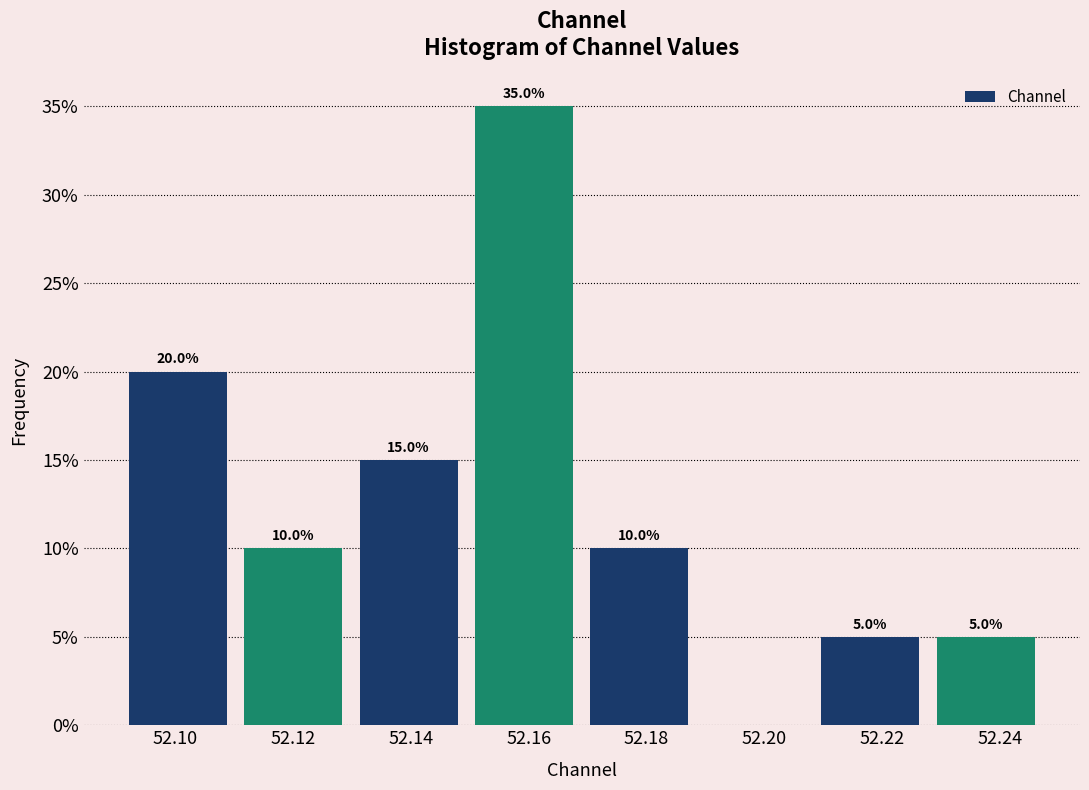

Over which range of the x-axis is the bar tallest?

52.150 to 52.170